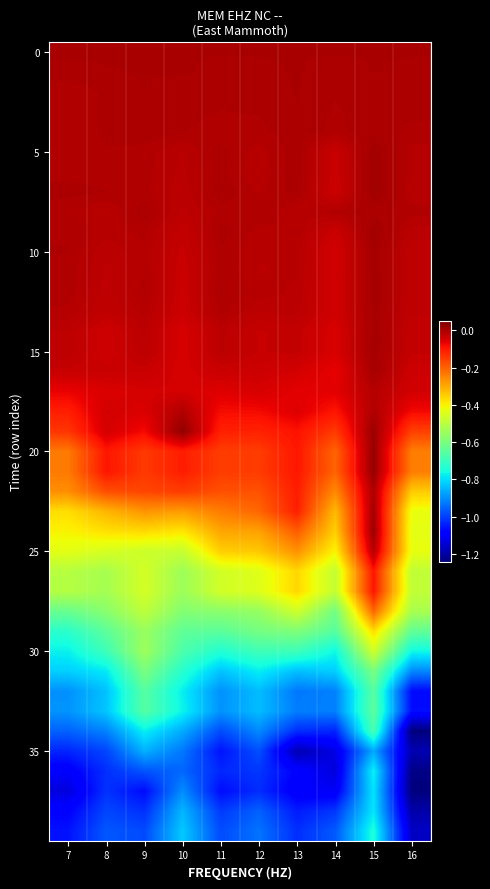

What is the total value across all series at 14?

-14.6